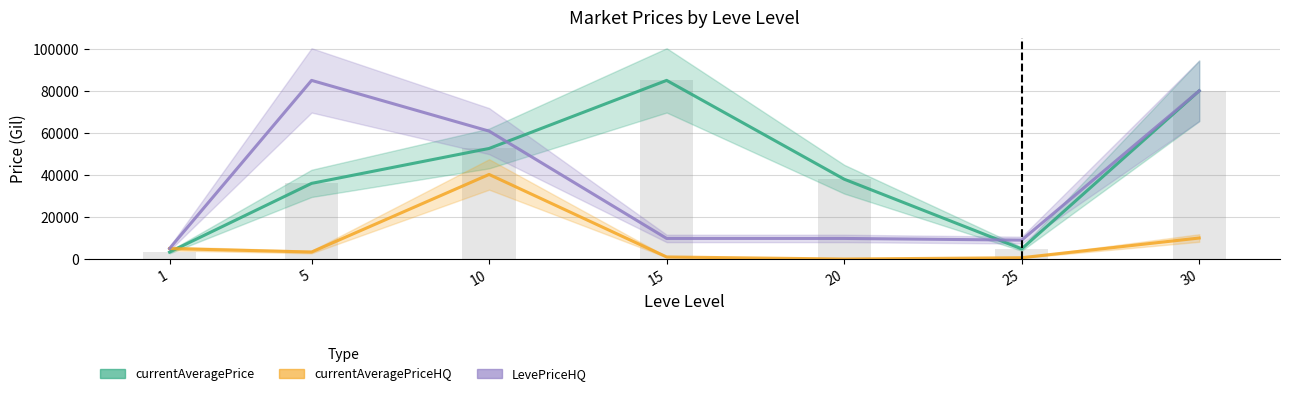

Which series has the largest total across all categories?

currentAveragePrice